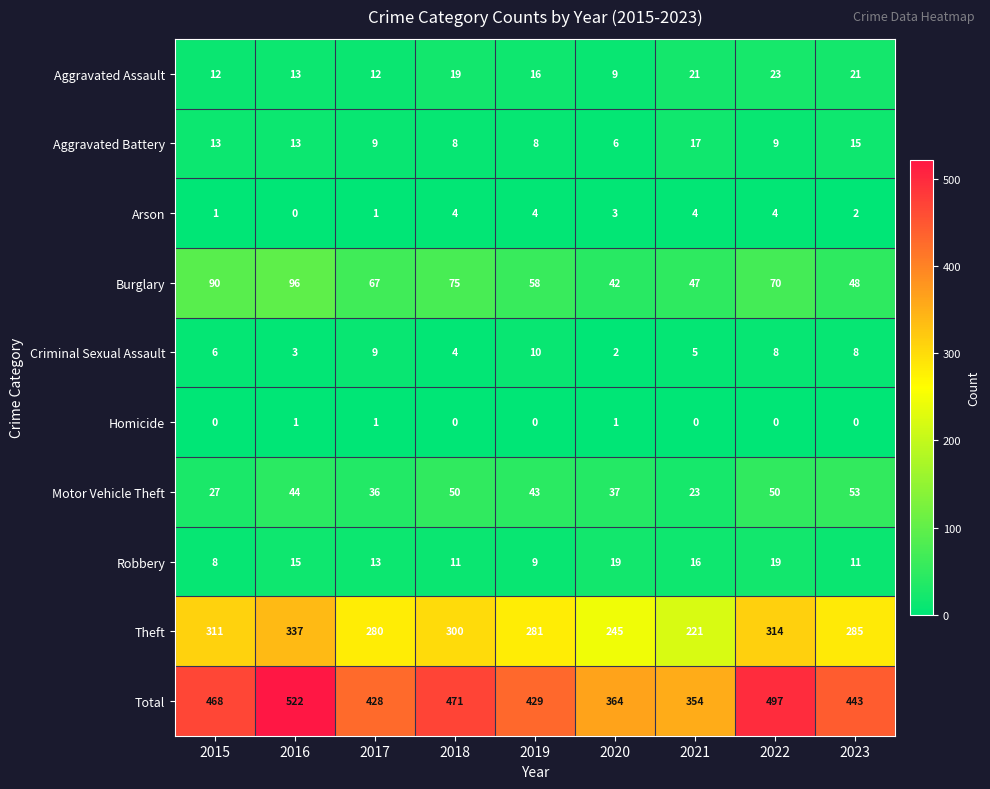

How many values in Arson are above zero?

8